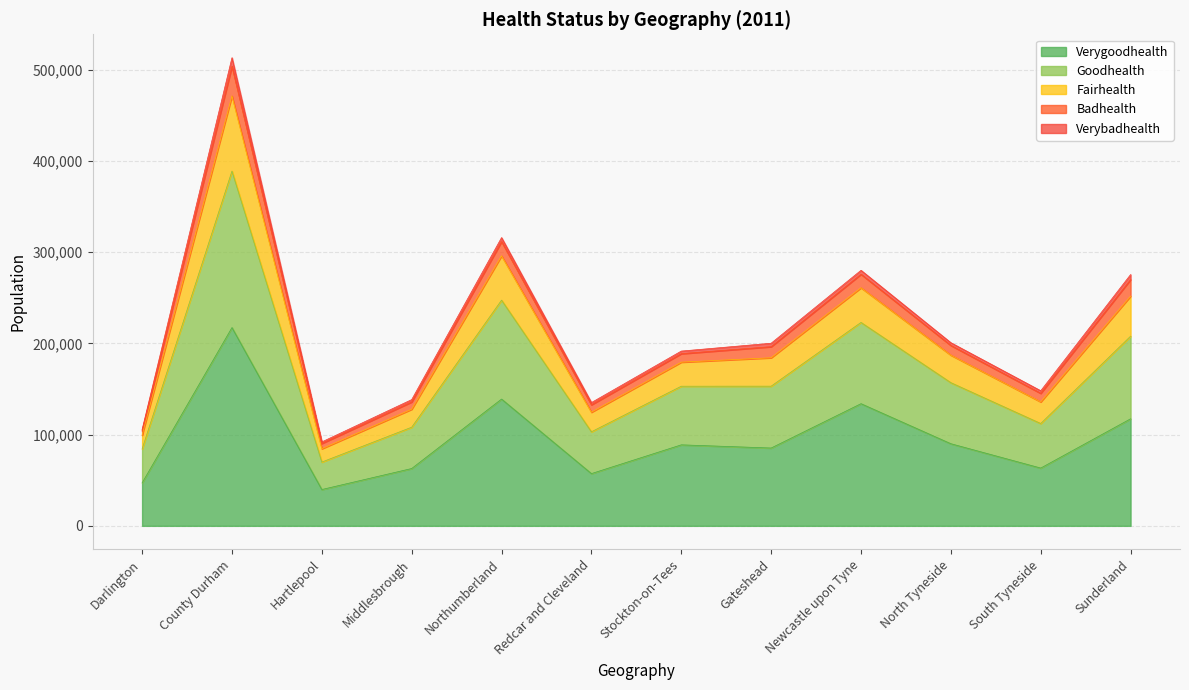

At which category is the sum across all series the highest?

County Durham